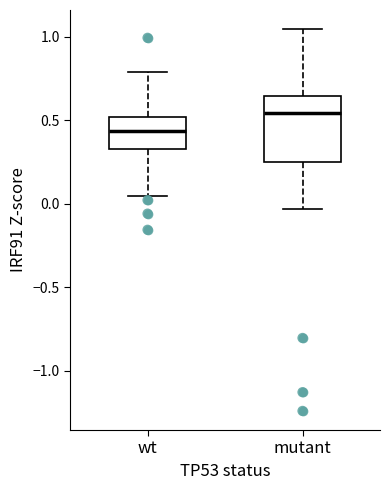

Reading left to right, read every box against the y-axis: the position of its median line, the range the box covers, and the ends of its whiskers. The values are not printed on the chart, so give them approximately, as read against the axis.

wt: median 0.45, box 0.35 to 0.50, whiskers 0.05 to 0.80
mutant: median 0.55, box 0.25 to 0.65, whiskers -0.05 to 1.05